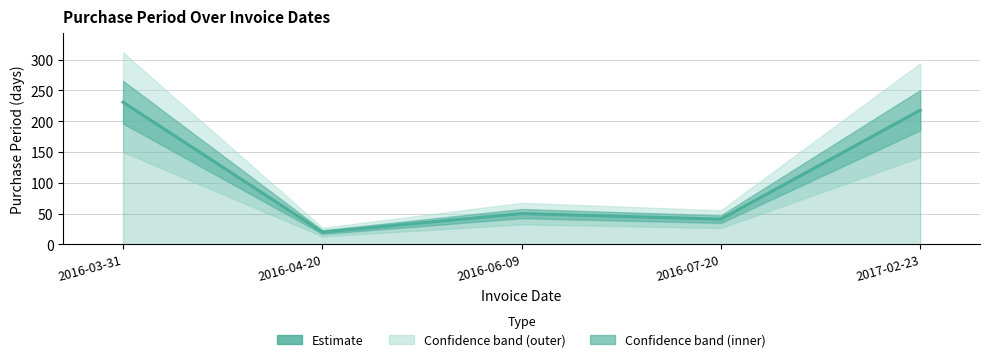

What is the change in value from 2016-03-31 to 2016-04-20?

-211